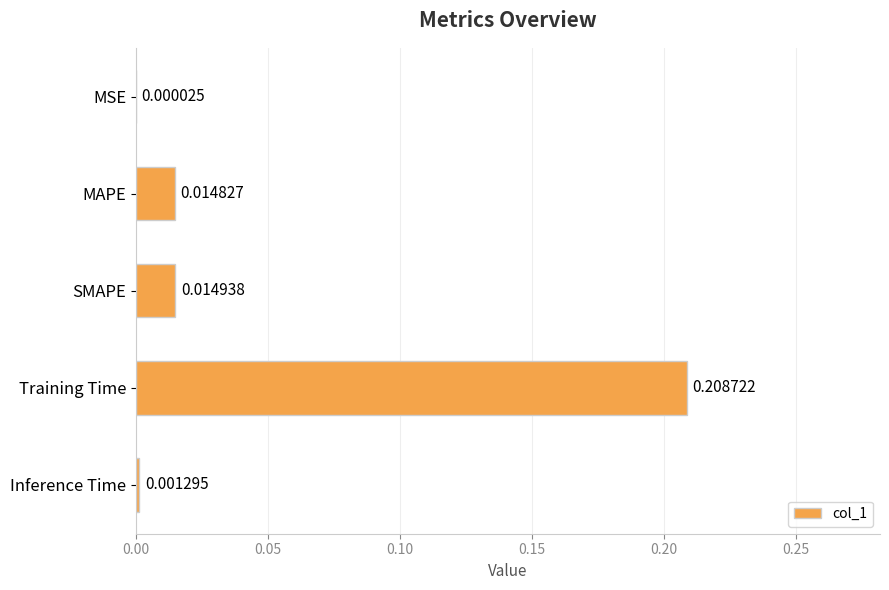

Which category has the highest value across all series?

Training Time